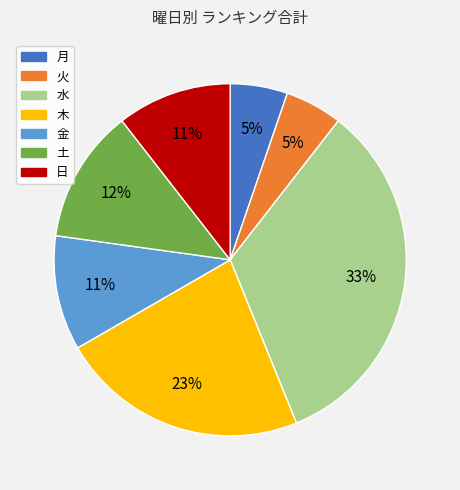

To the nearest percent, what is the average slice percentage?

14%